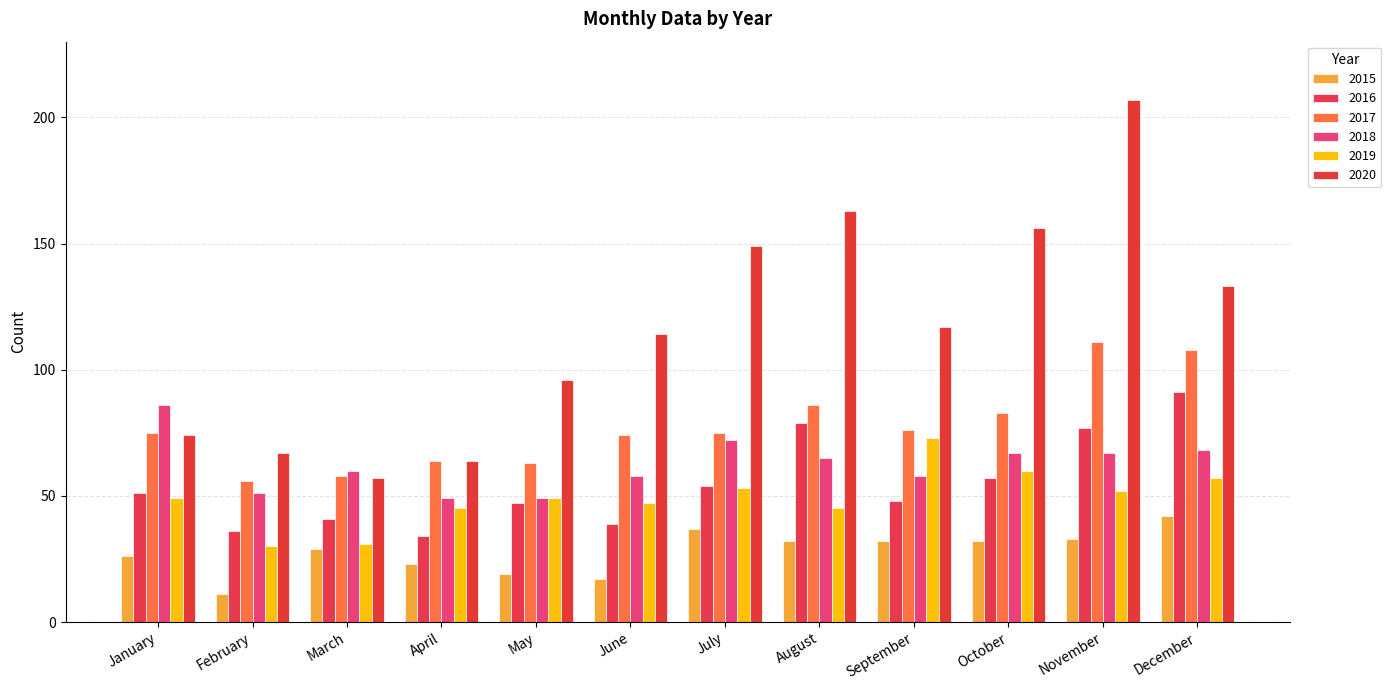

At which category is the sum across all series the highest?

November